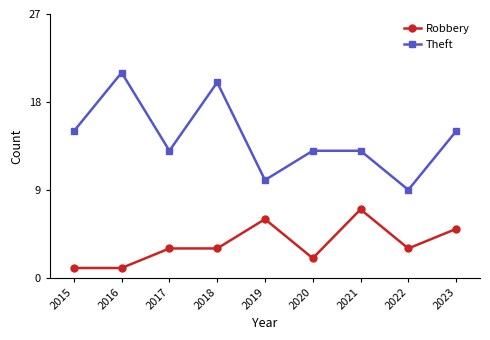

What is the maximum value for Theft?

21